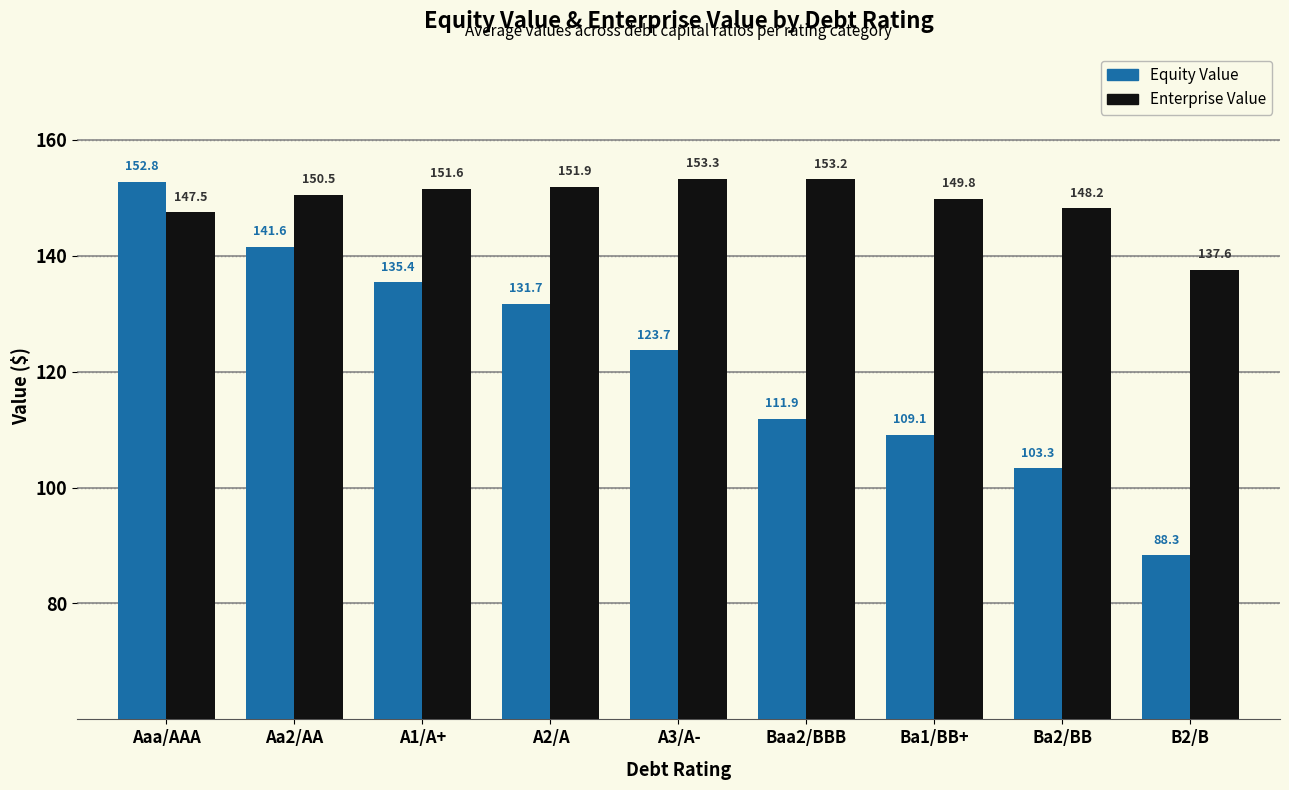

What is the spread (max minus min) of values at B2/B?

49.3